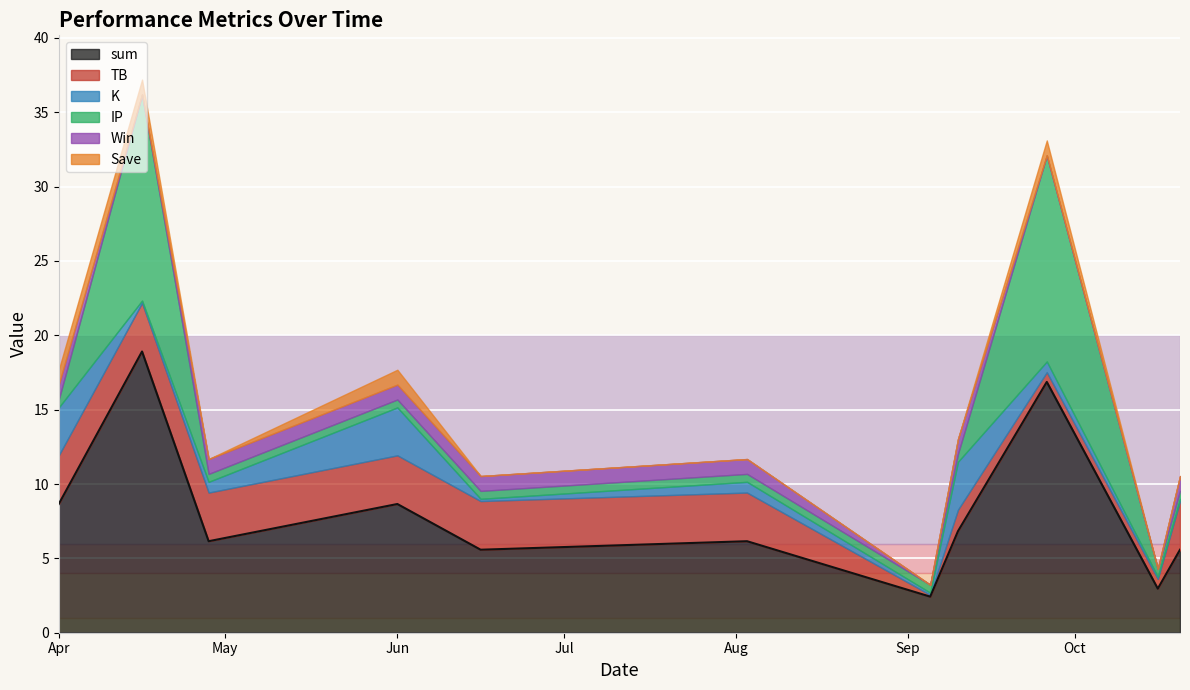

Does the chart display data point markers on the line(s)?

No